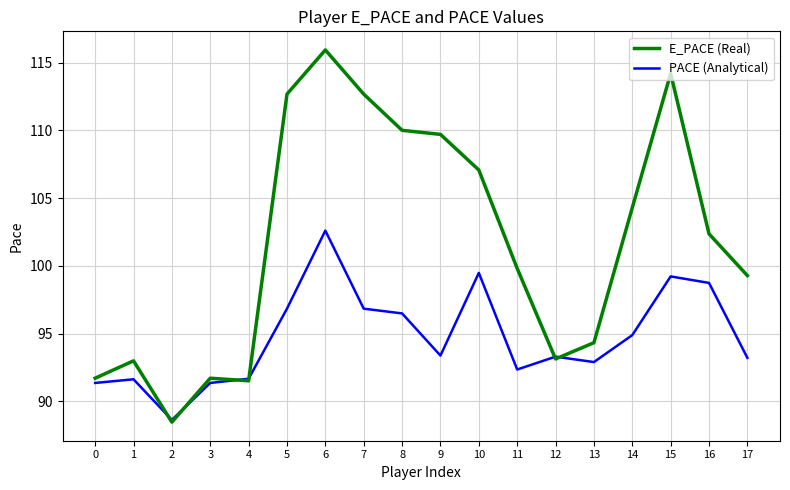

What is the minimum value shown in the chart?

88.5